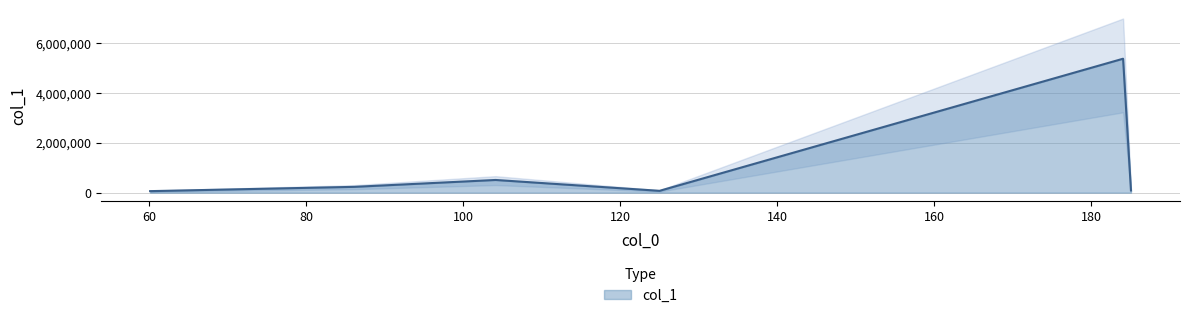

Reading left to right, transcribe all the data shown in this chart.

60.08090591430664=61359.4	86.0962905883789=233490.0	104.10686492919922=510637.9	124.99964904785156=73760.8	184.07310485839844=5387406.0	185.07630920410156=89730.4